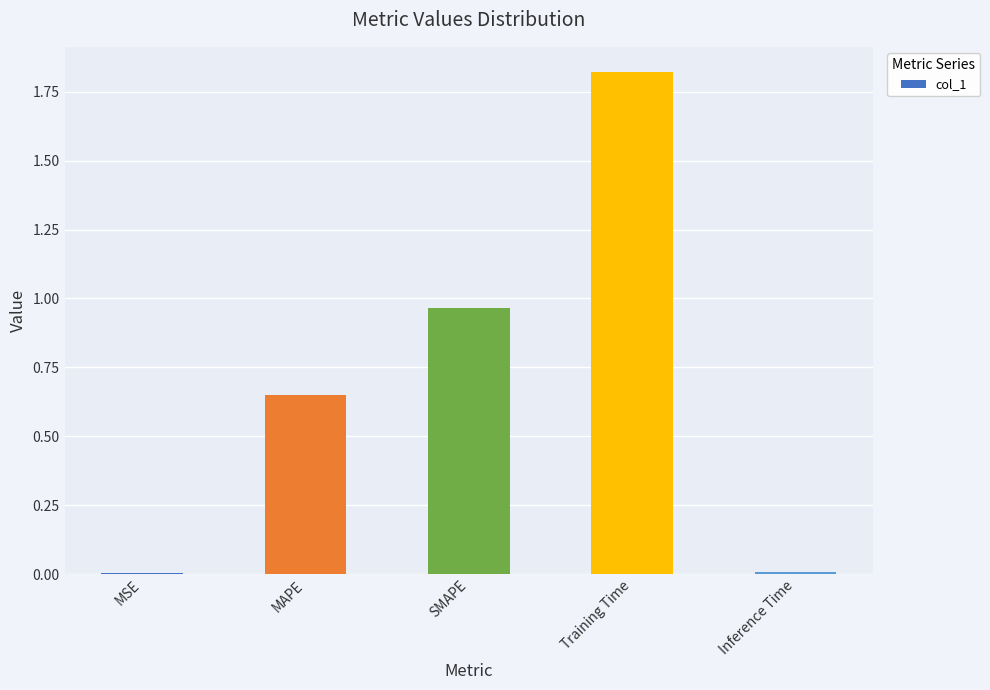

Which has a higher value, MAPE or Inference Time?

MAPE